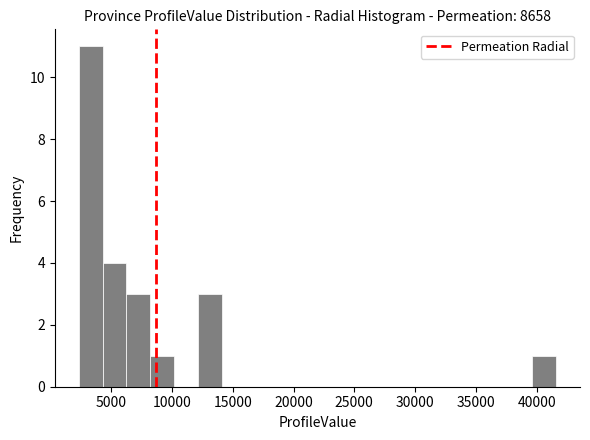

Around what value on the x-axis is the tallest bar? Give the approximate position of its centre, as read against the axis.

3500